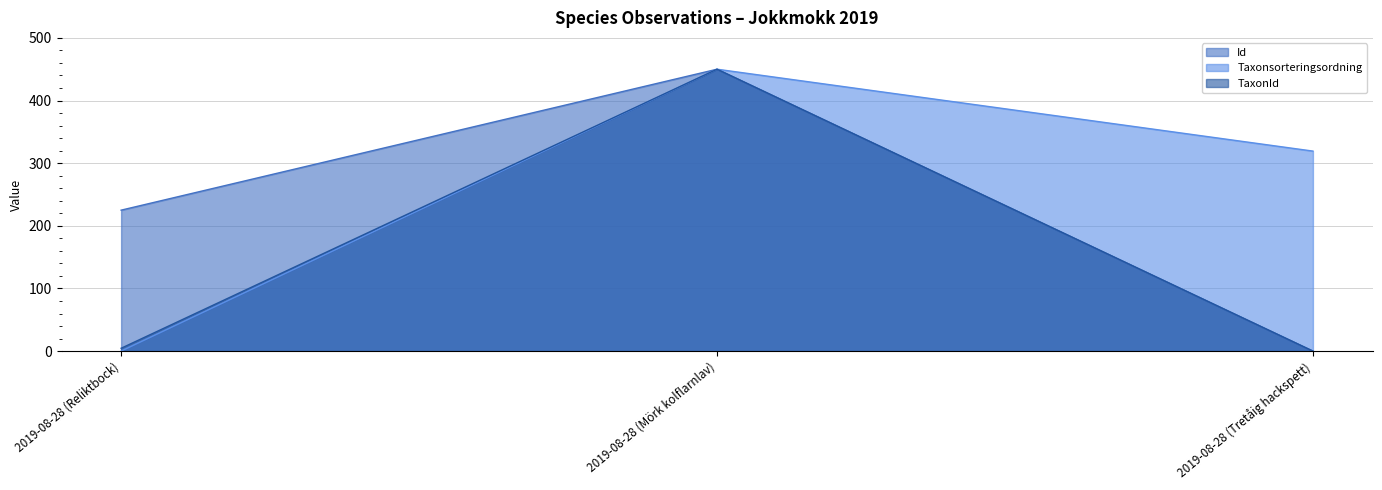

List the series in order of their peak value, highest first.

Id, Taxonsorteringsordning, TaxonId